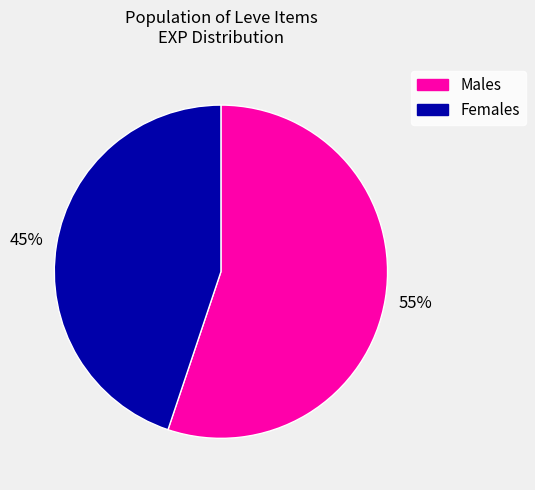

Does any single category account for the majority?

Yes